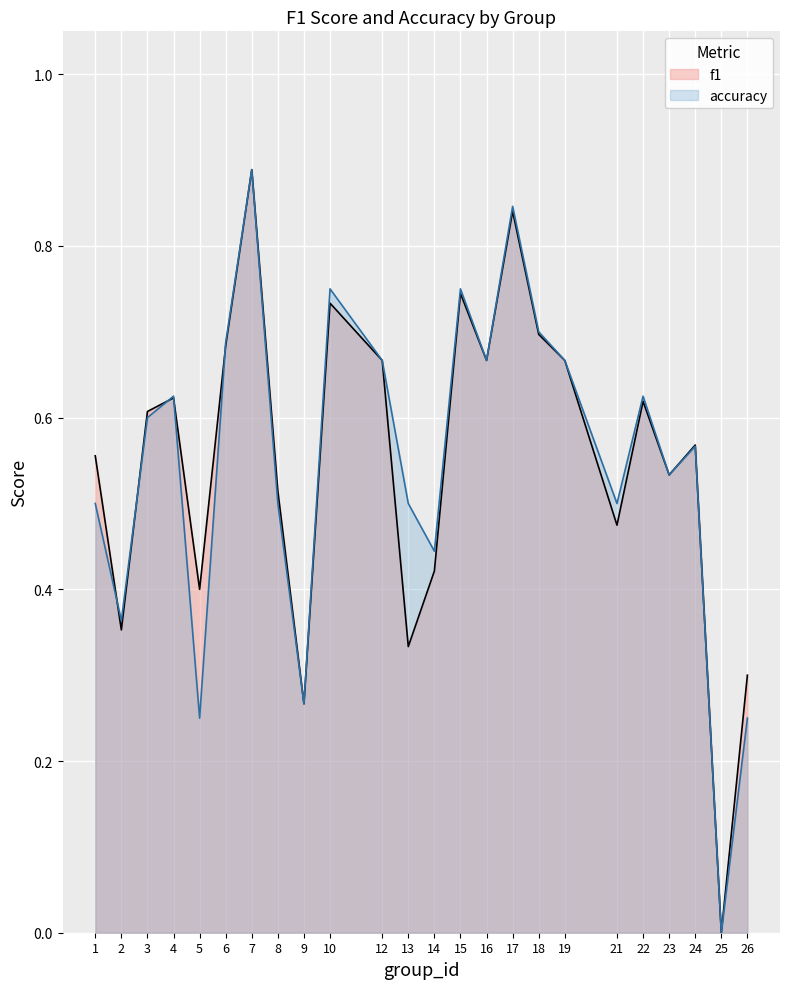

Count the accuracy values in the range 0 to 1.

24